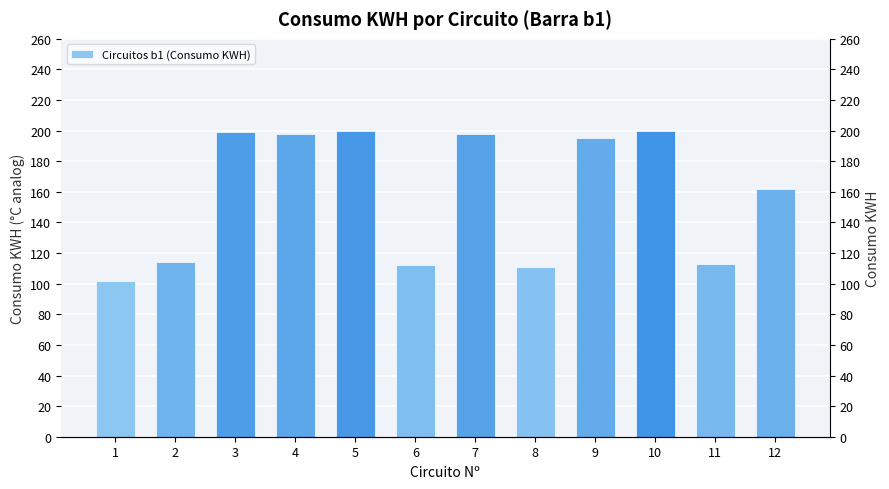

What is the change in value from 7 to 9?

-3